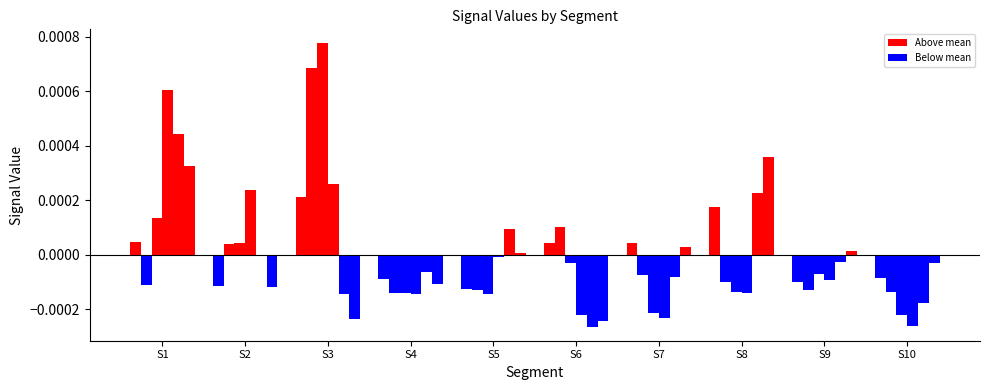

How many distinct data groups are displayed?

6